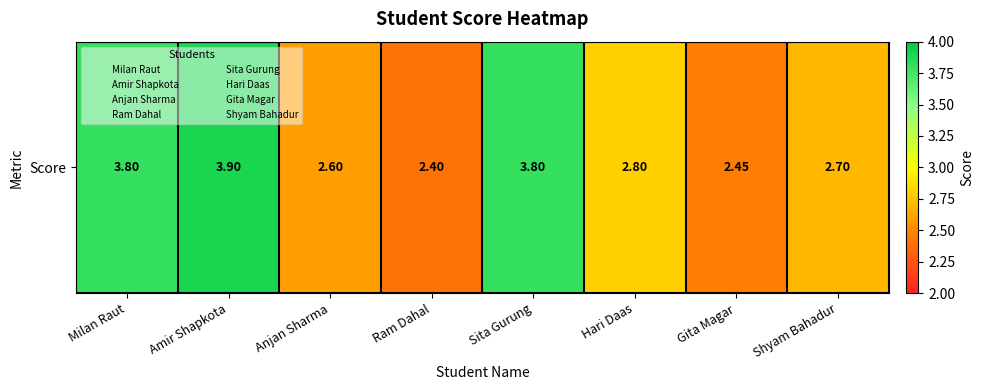

Which label corresponds to the largest value in the chart?

Amir Shapkota